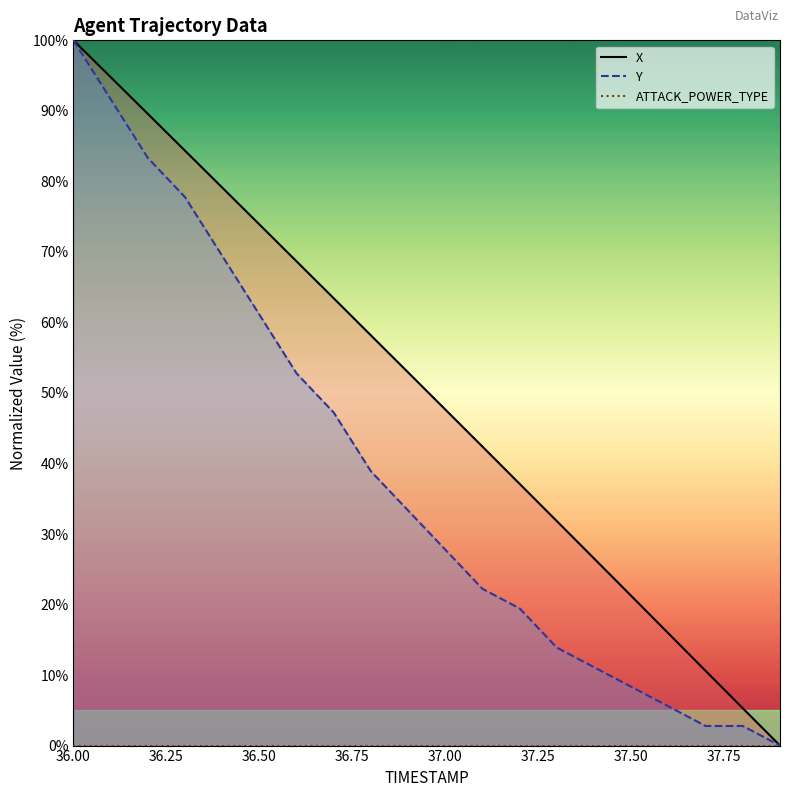

At which category is the sum across all series the highest?

36.00